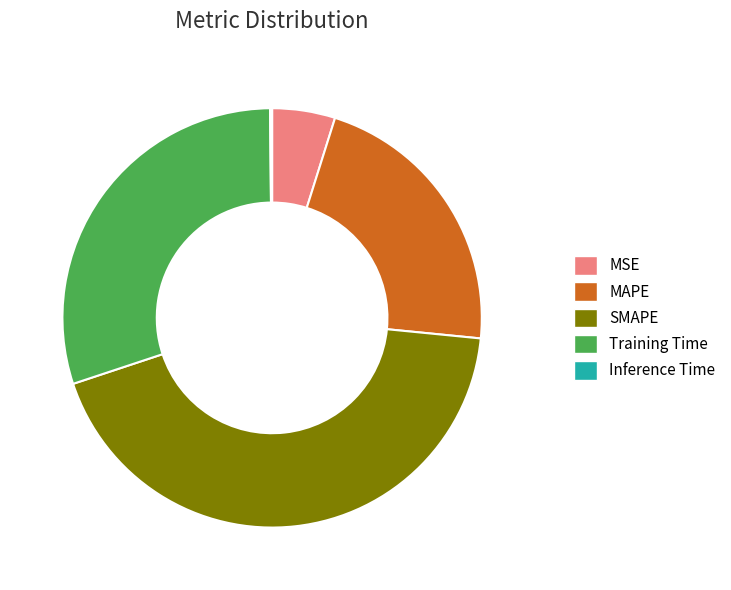

Combined, do SMAPE and MSE account for over 50%?

No